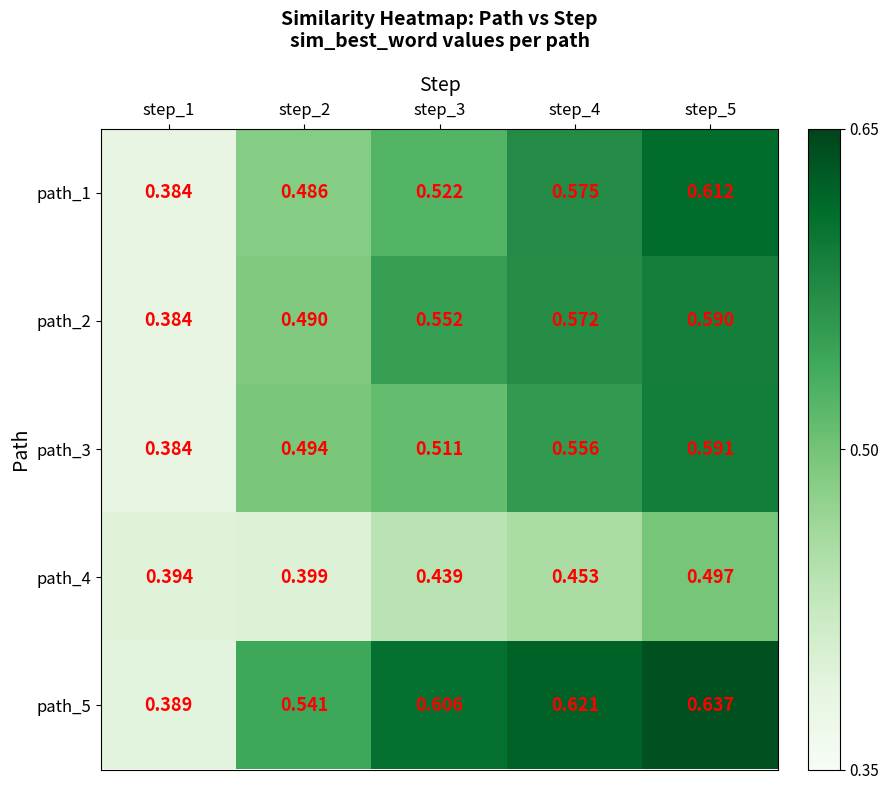

At how many categories does at least one series exceed 0?

5